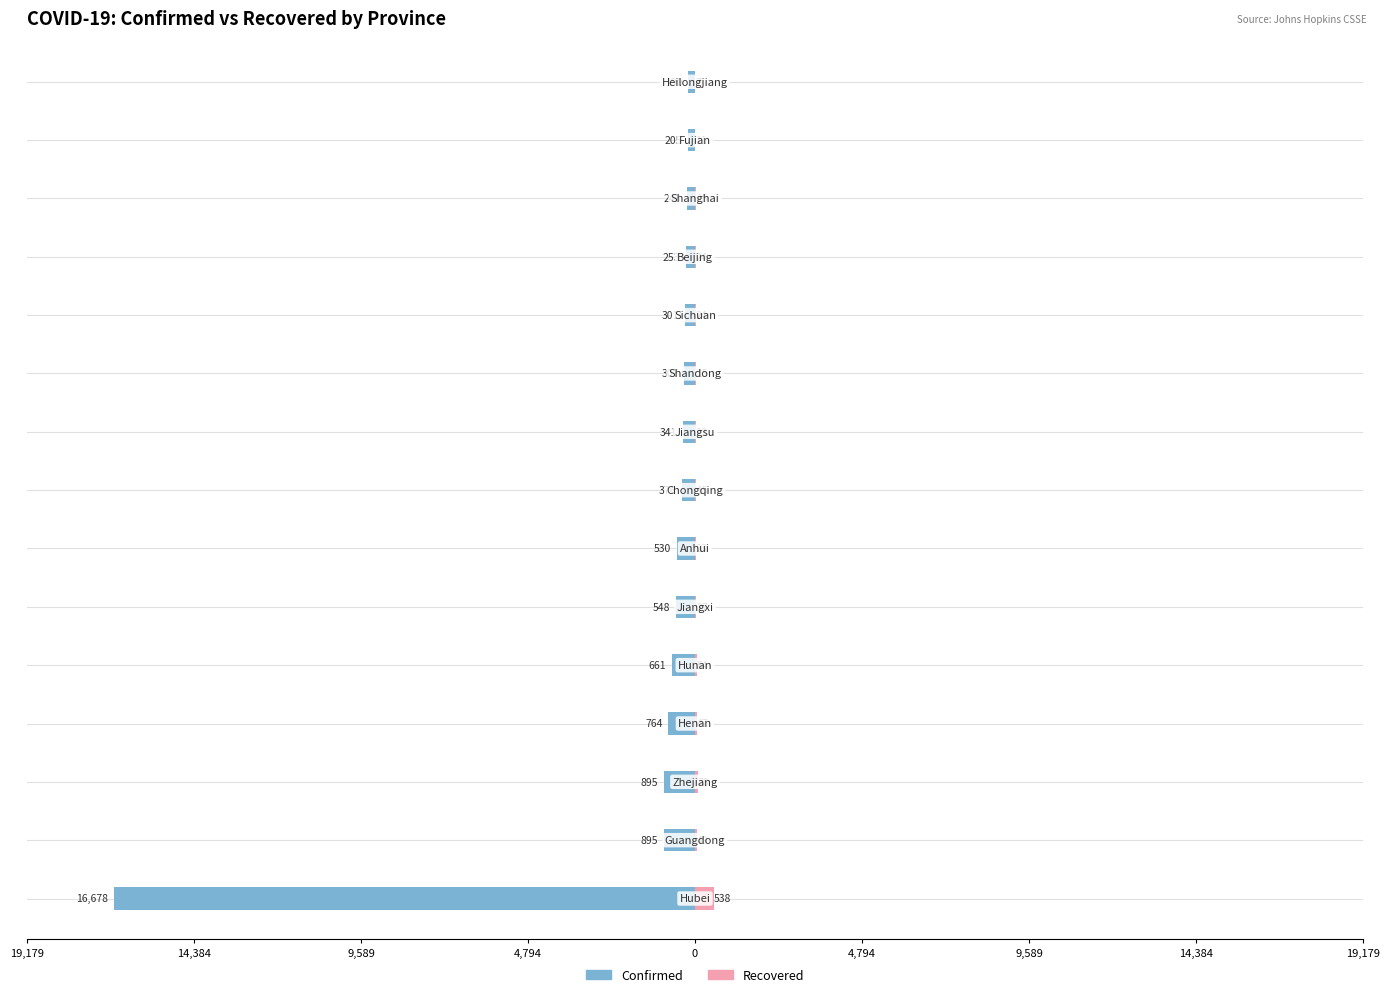

What is the average value of the Recovered series?

63